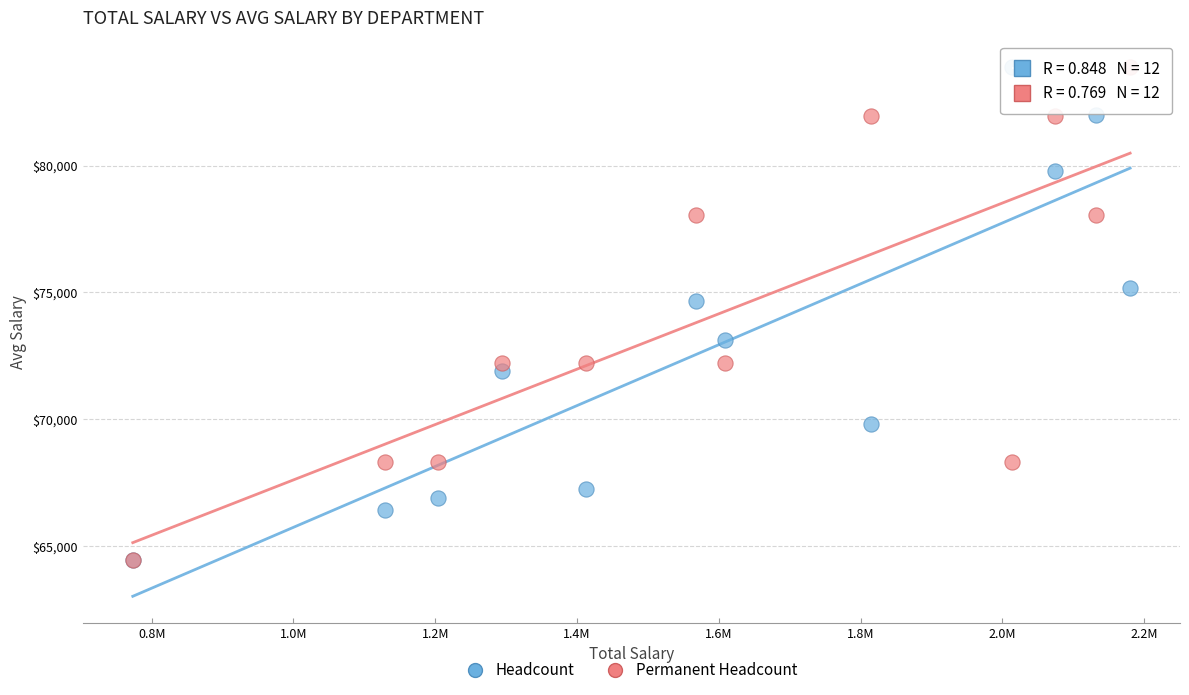

In the Headcount series, what Y value is closest to 74162?

74674.0